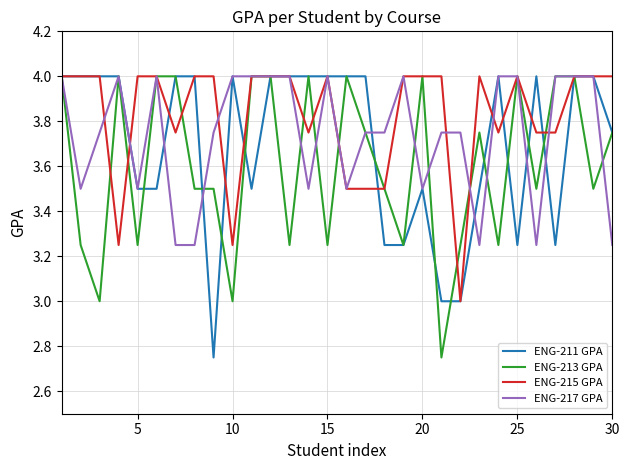

Which series has the largest total across all categories?

ENG-215 GPA